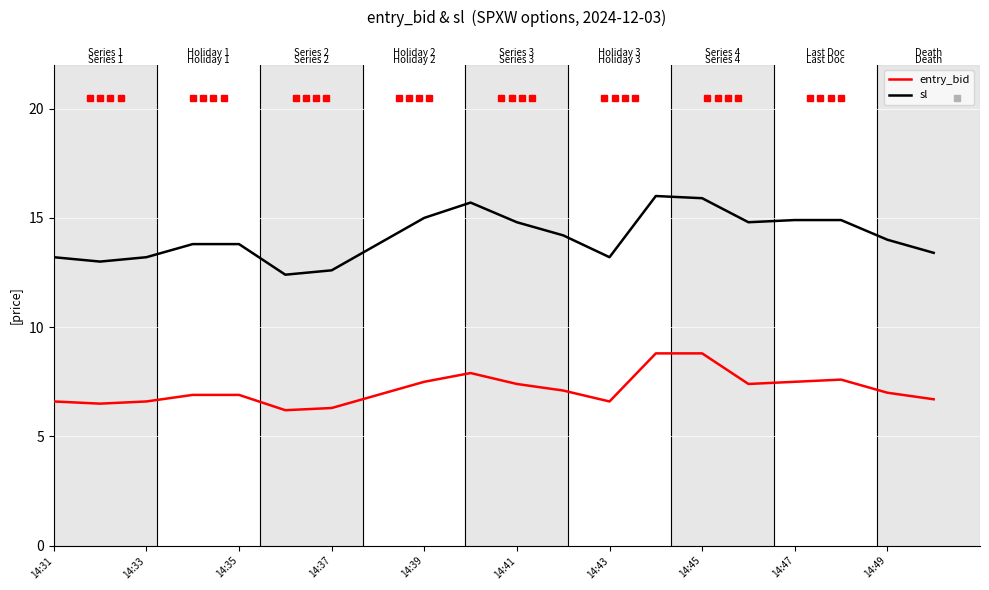

Which series has the largest total across all categories?

sl